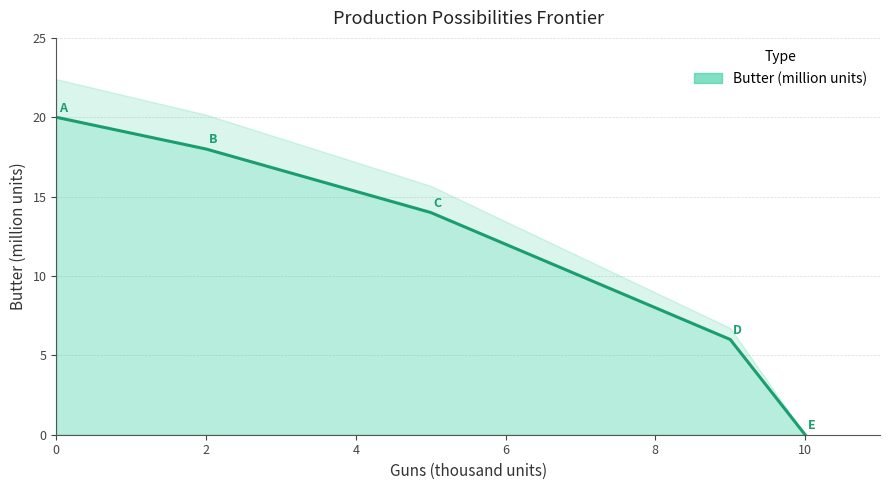

Reading left to right, what are all the values shown in this chart?

20	18	14	6	0